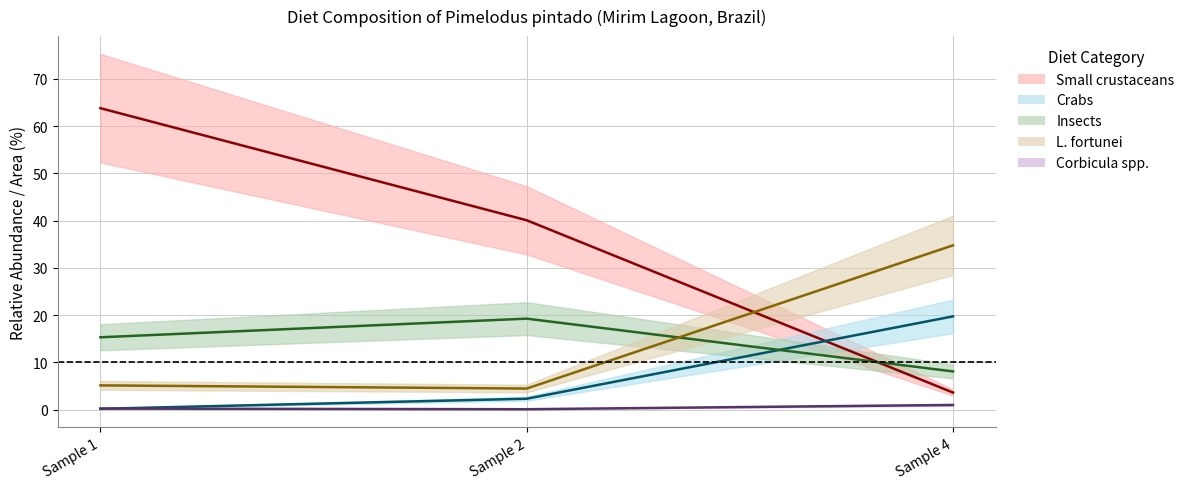

List the series in order of their peak value, lowest first.

Corbicula spp., Insects, Crabs, L. fortunei, Small crustaceans